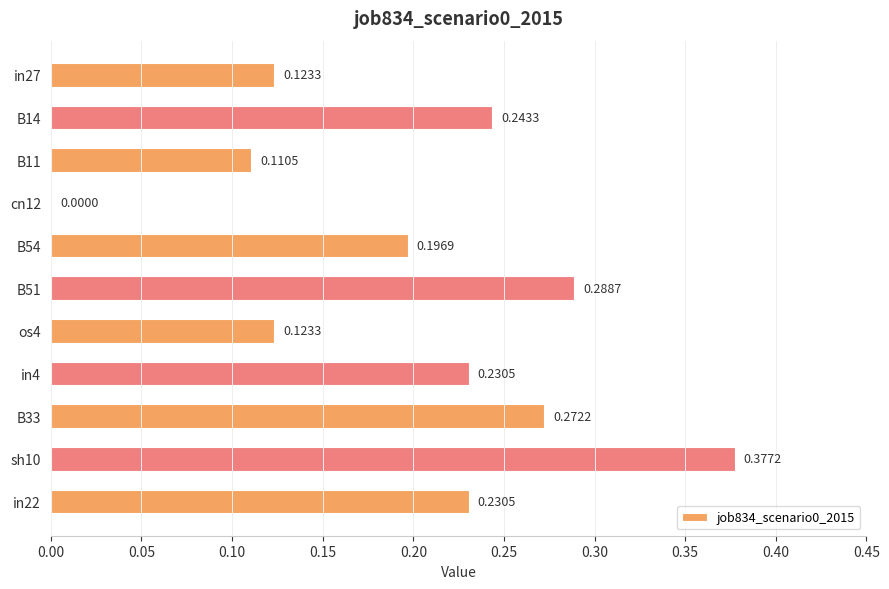

What is the sum of the values at B51 and B33?

0.6